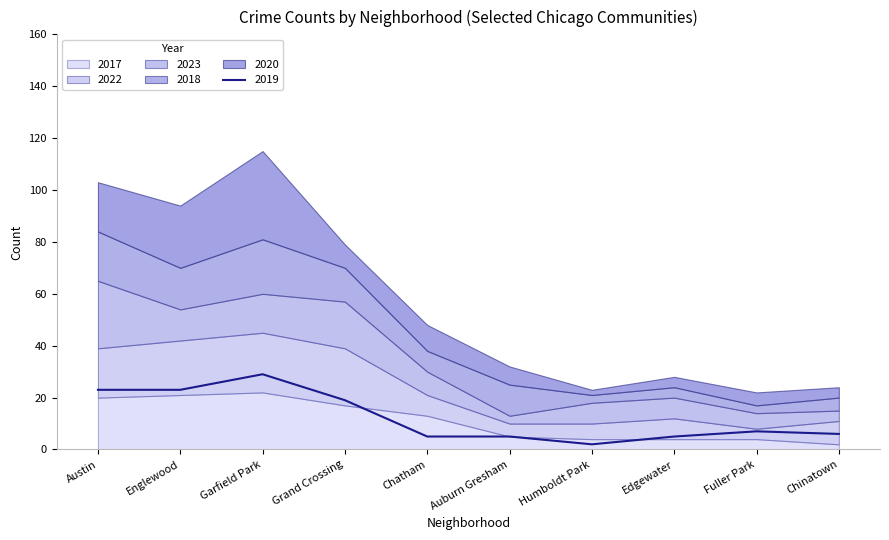

What is the value of the 2022 point at the 8th from the left?

8